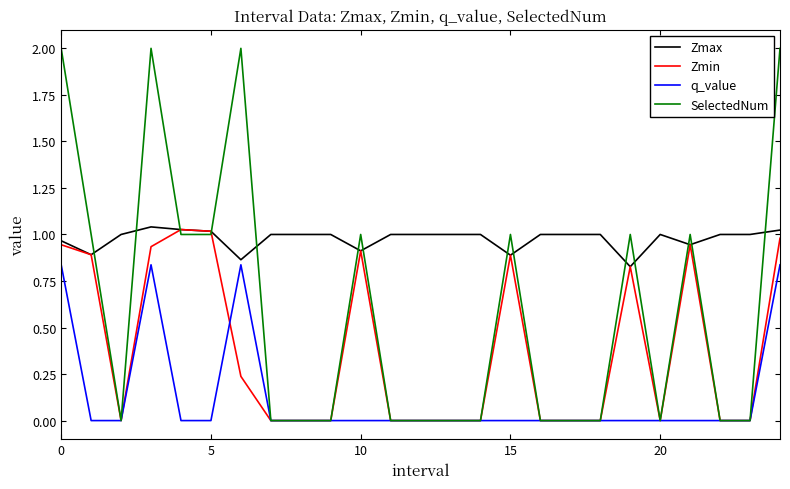

How many distinct data groups are displayed?

4